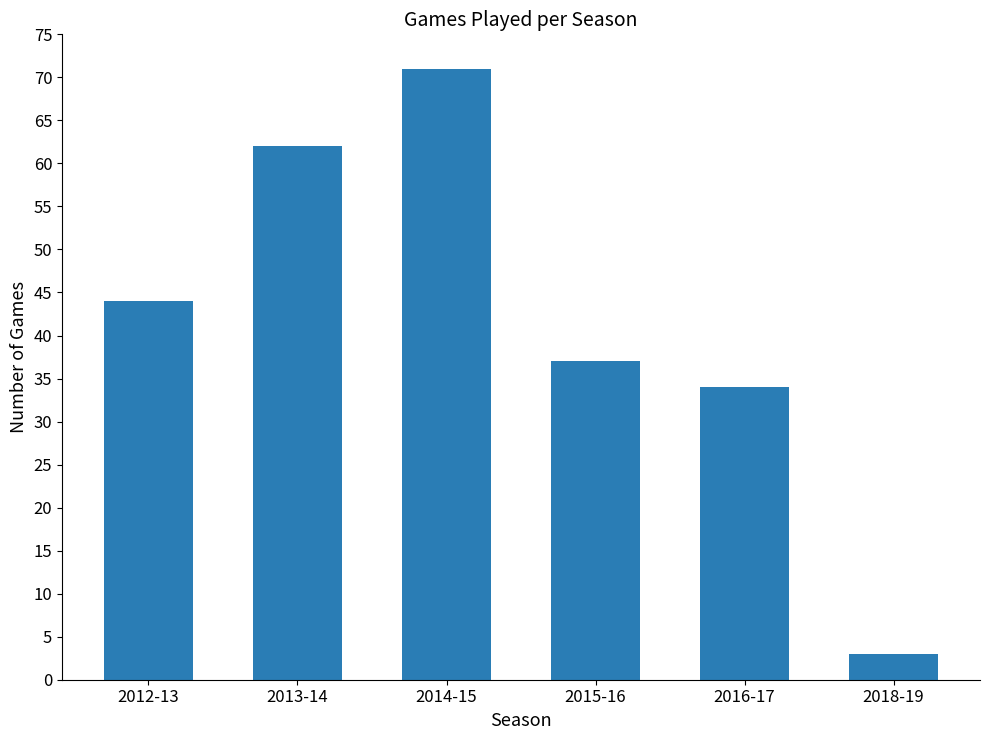

What is the value of the 4th bar from the left?

37